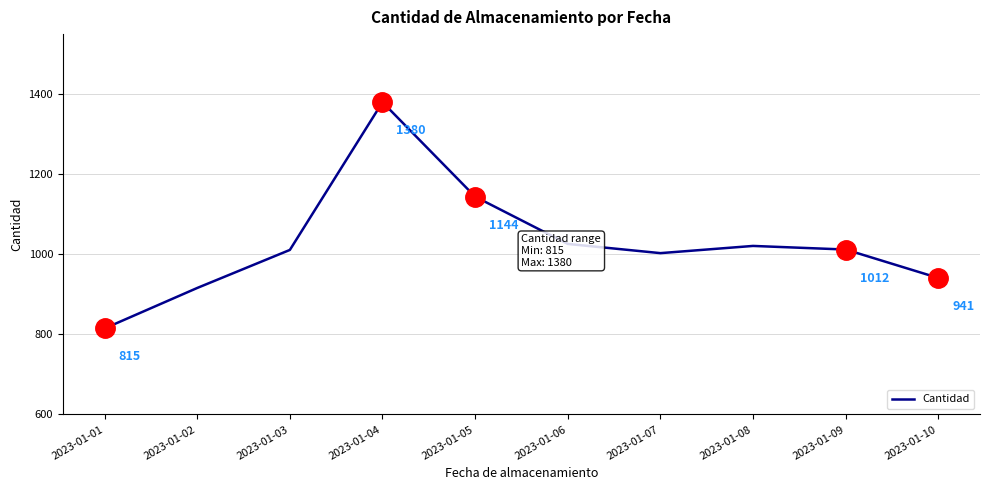

Does the chart display data point markers on the line(s)?

No